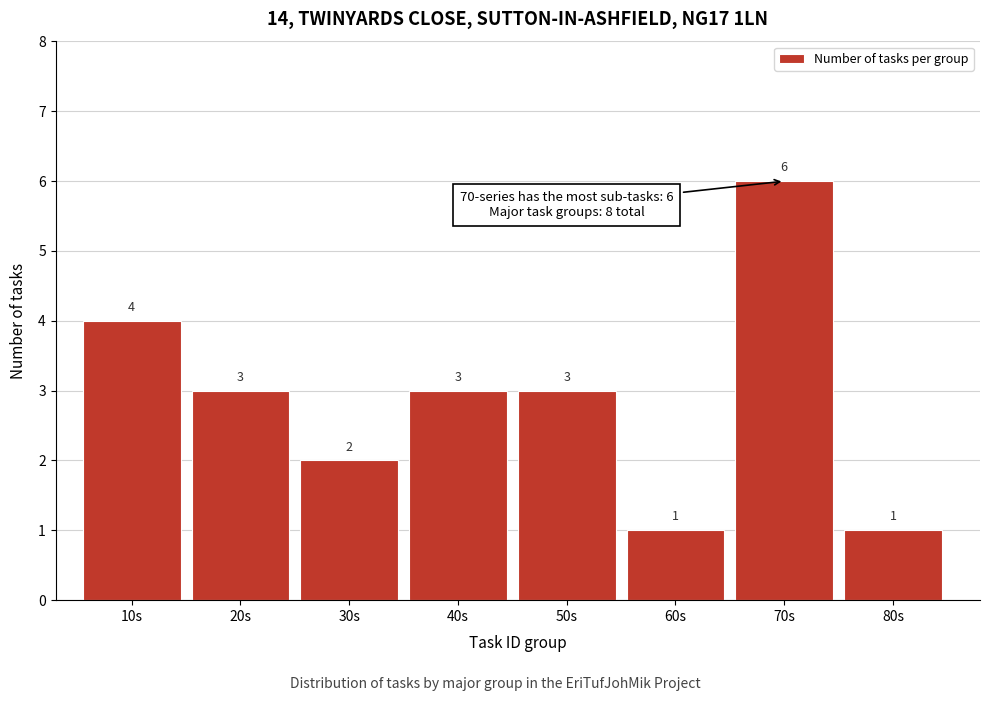

Reading right to left, what are all the values shown in this chart?

1	6	1	3	3	2	3	4